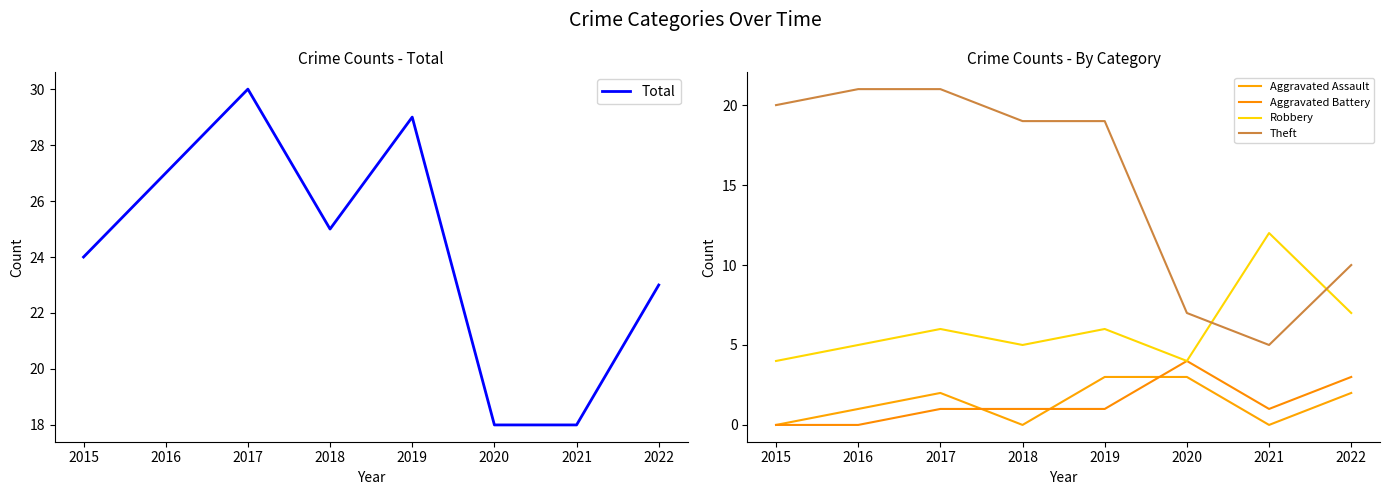

Where is Robbery nearest to the value 8?

2022